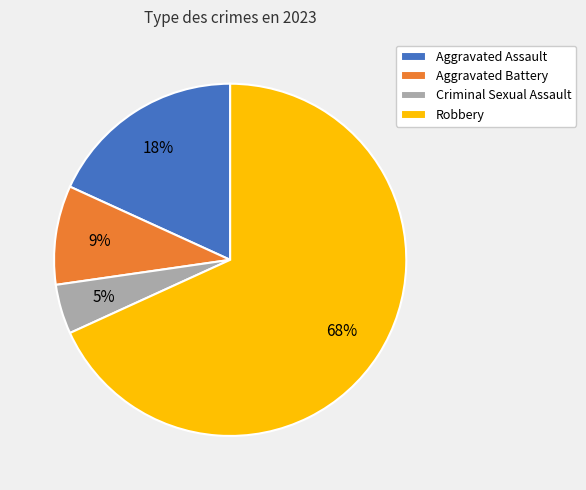

To the nearest percent, what is the combined percentage of Aggravated Assault and Robbery?

86%